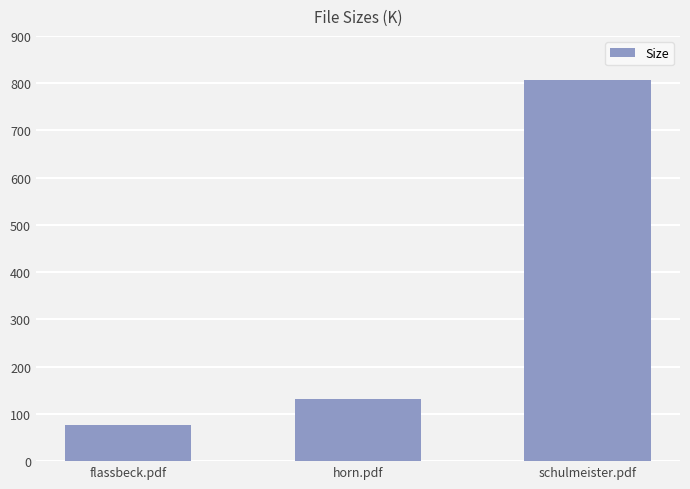

How many bars are there in total?

3